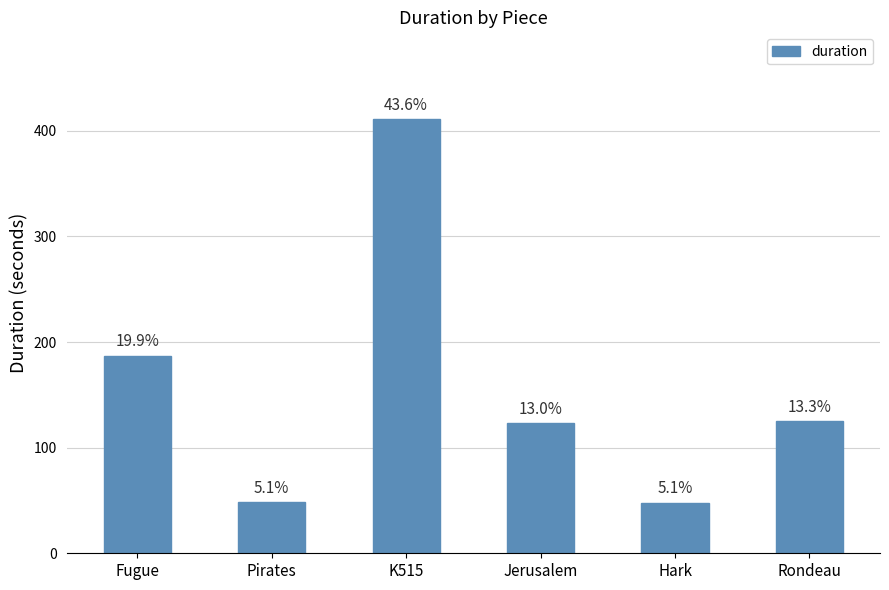

What position from the left is K515?

3